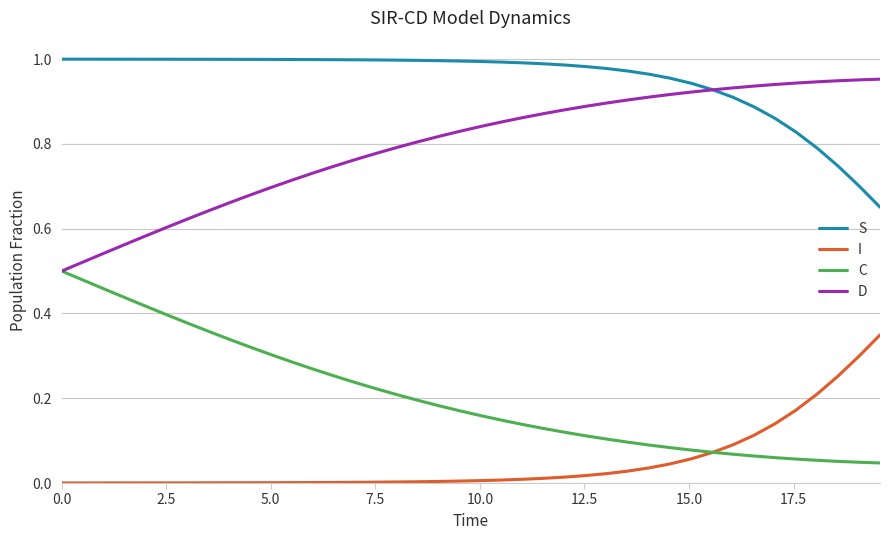

List the series in order of their overall mean, highest first.

S, D, C, I